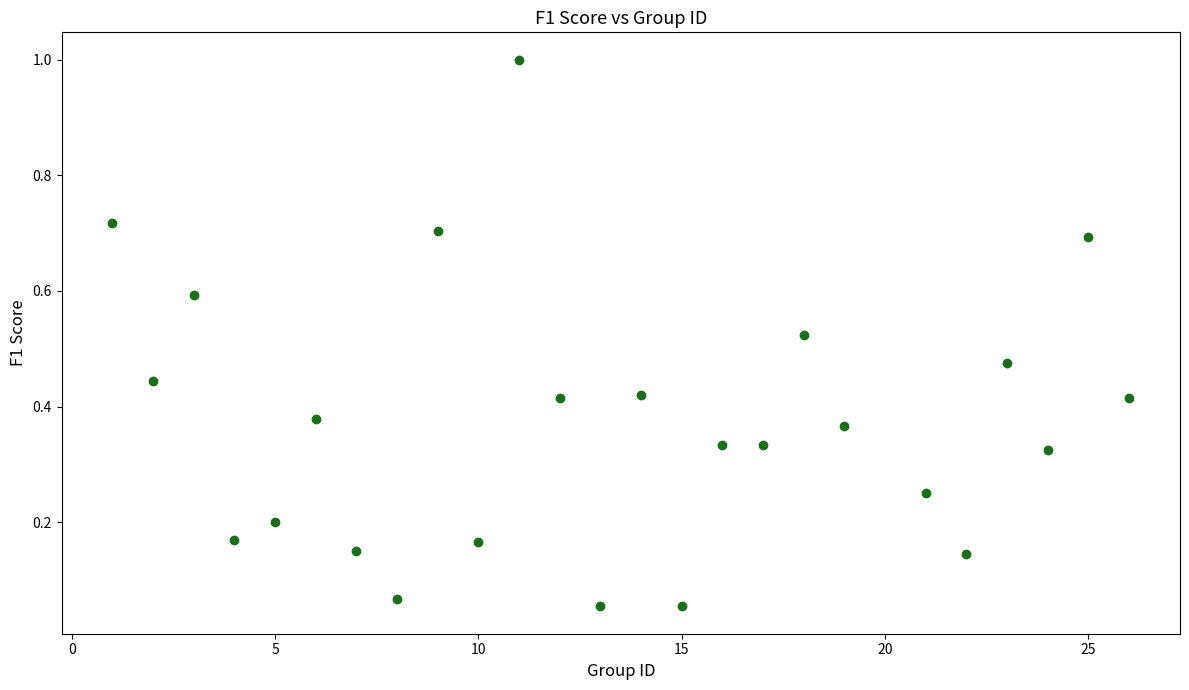

What is the range of X values (max minus min)?

25.0